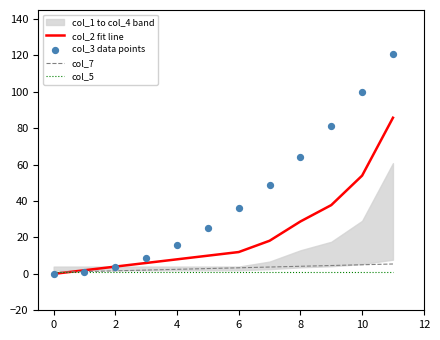

At which category is the sum across all series the highest?

11